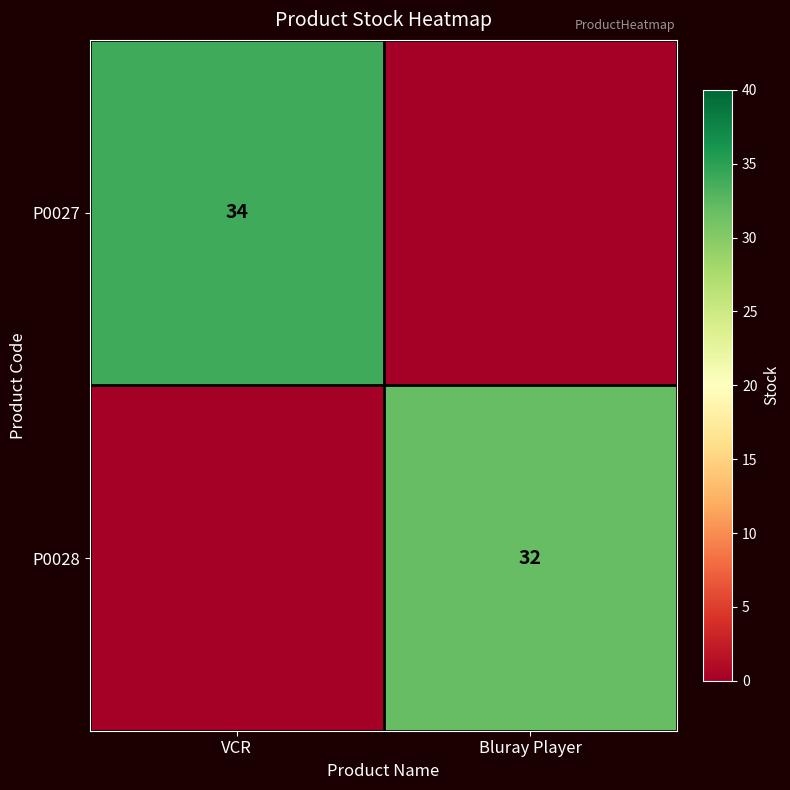

The P0027 series shows 12 at VCR. True or false?

False